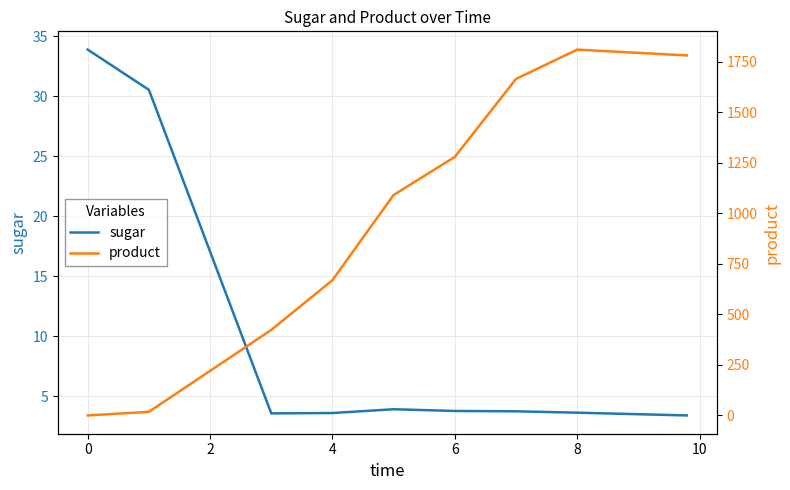

What is the lowest value of the sugar series?

3.4